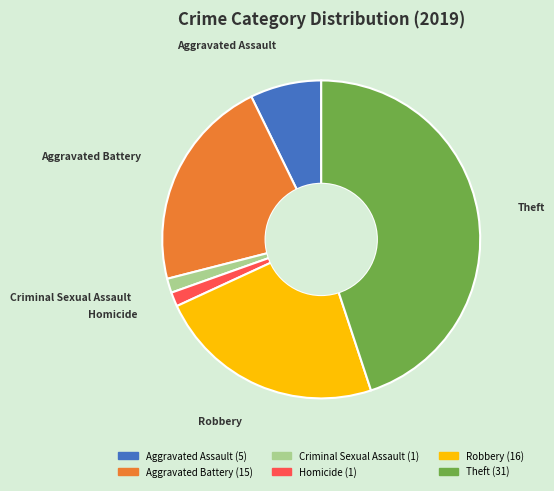

Does Homicide account for over 50% of the chart?

No